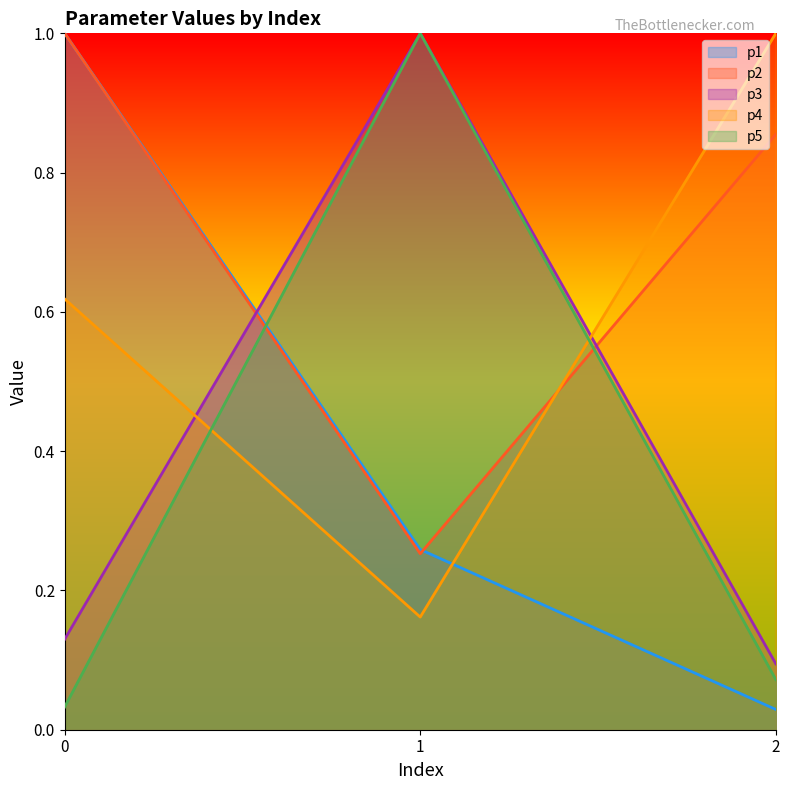

Count the number of categories in the chart.

3